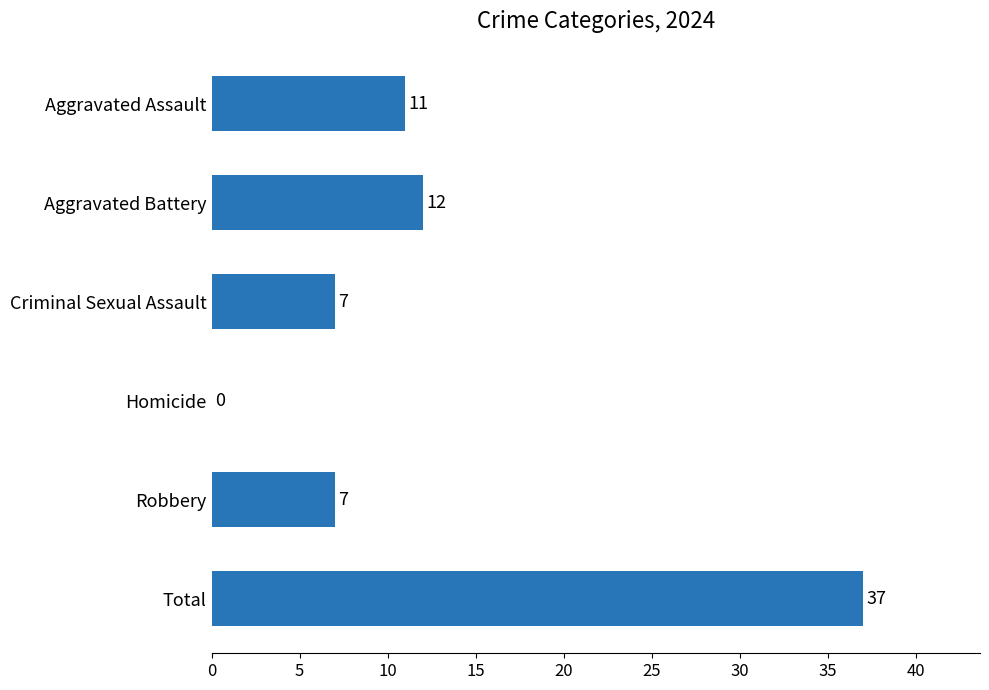

How many positive values are there?

5